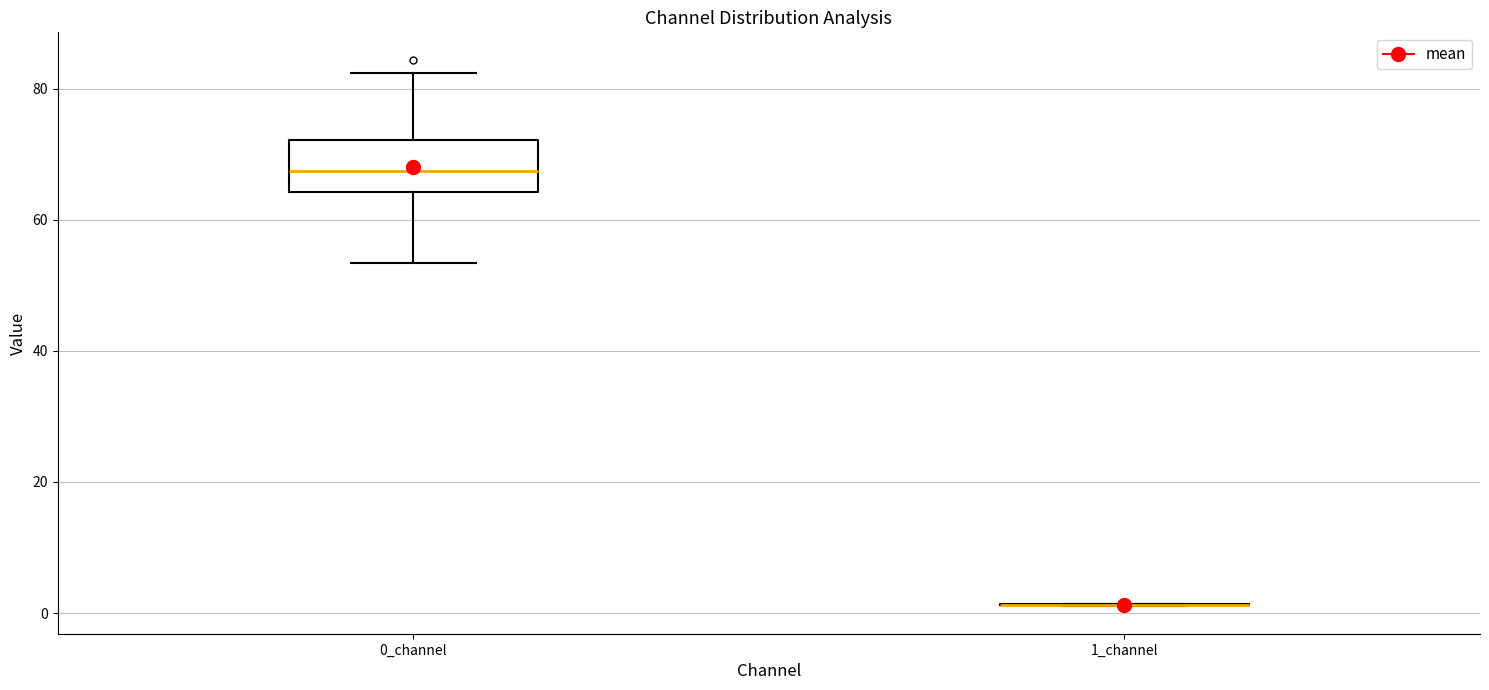

Comparing the boxes themselves (not the whiskers), which one is the tallest?

0_channel